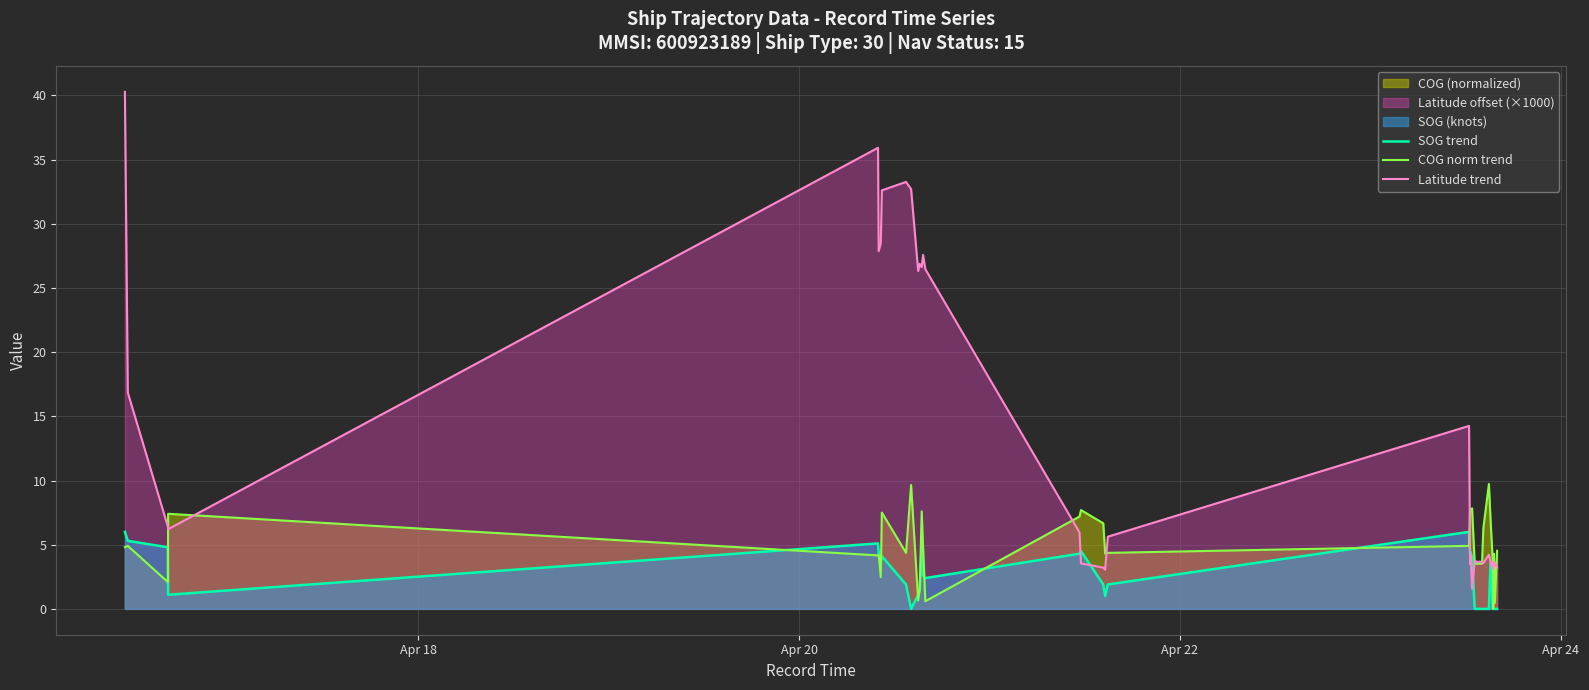

Rank the series by their maximum value, from lowest to highest.

SOG trend, COG norm trend, Latitude trend